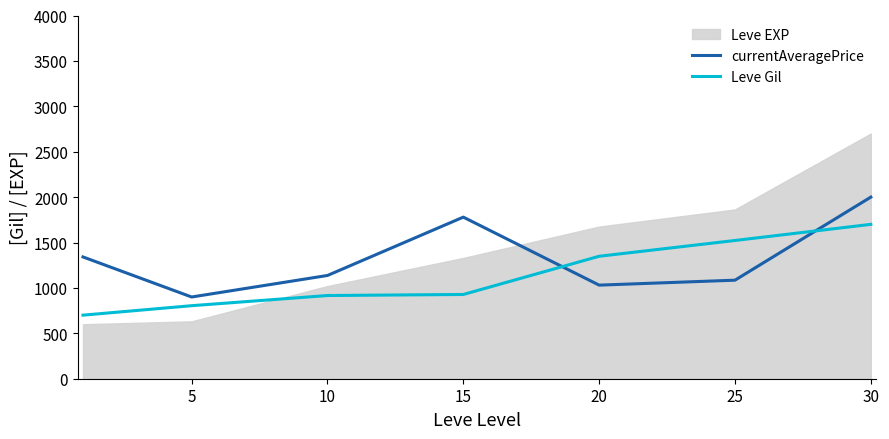

Where do currentAveragePrice and Leve Gil first cross each other?

15 and 20